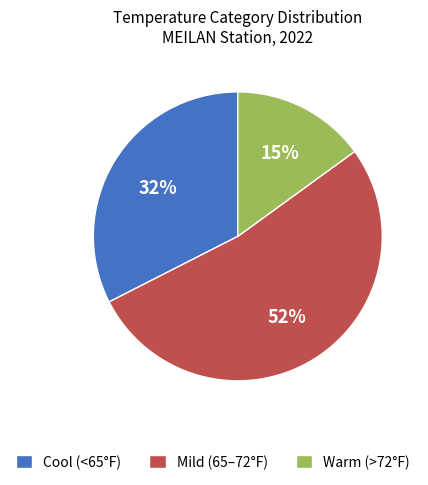

Which slice is the largest?

Mild (65–72°F)